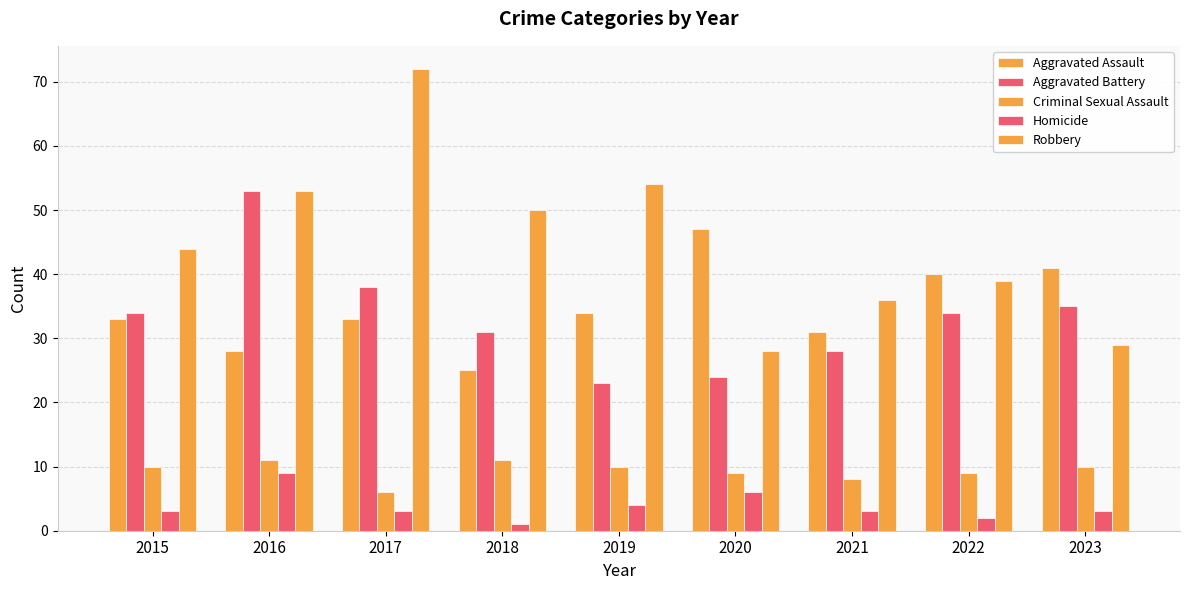

Which category has the lowest value in the Robbery series?

2020